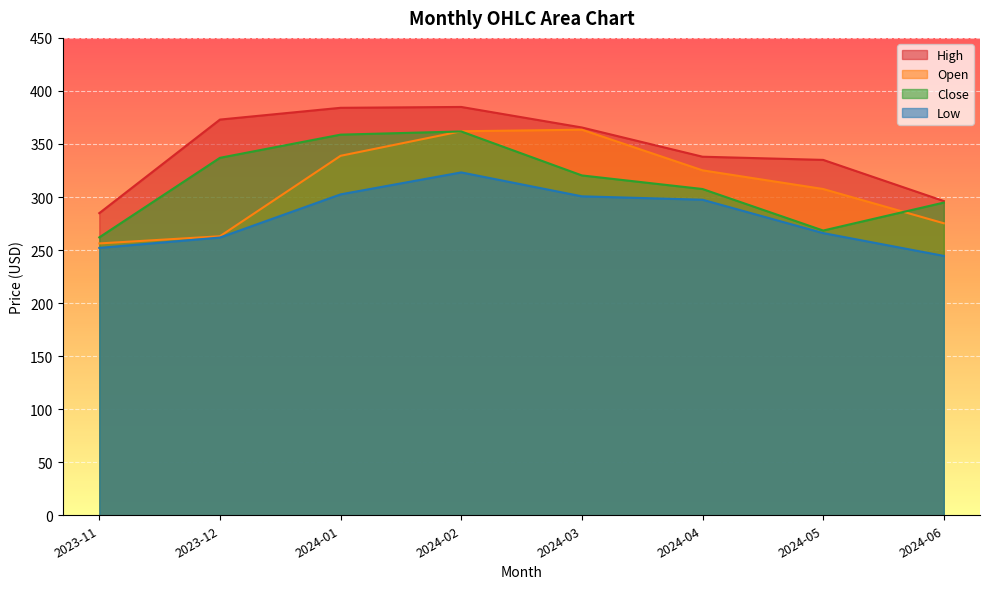

At how many categories does at least one series exceed 348?

4